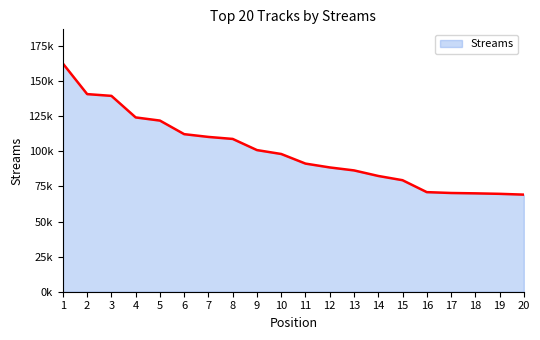

What is the ratio of the value at 14 to the value at 19?

1.2